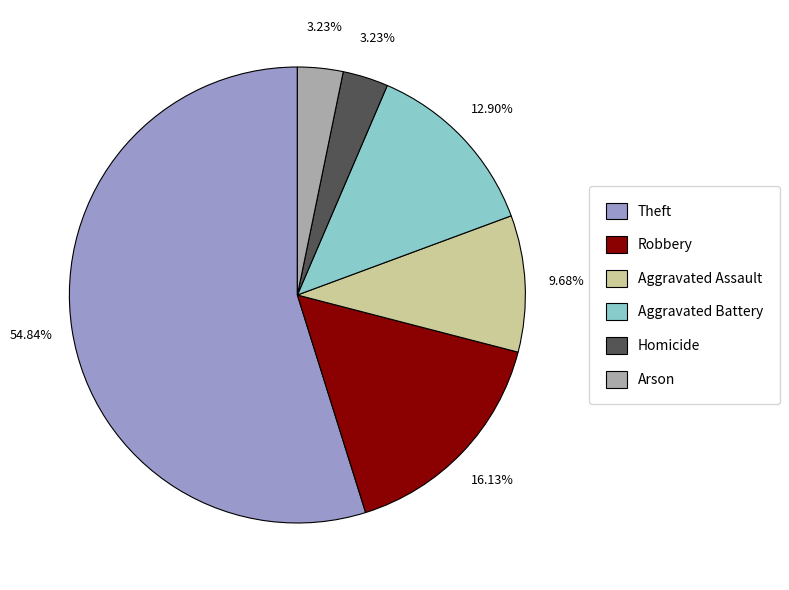

Which slice is the largest?

Theft